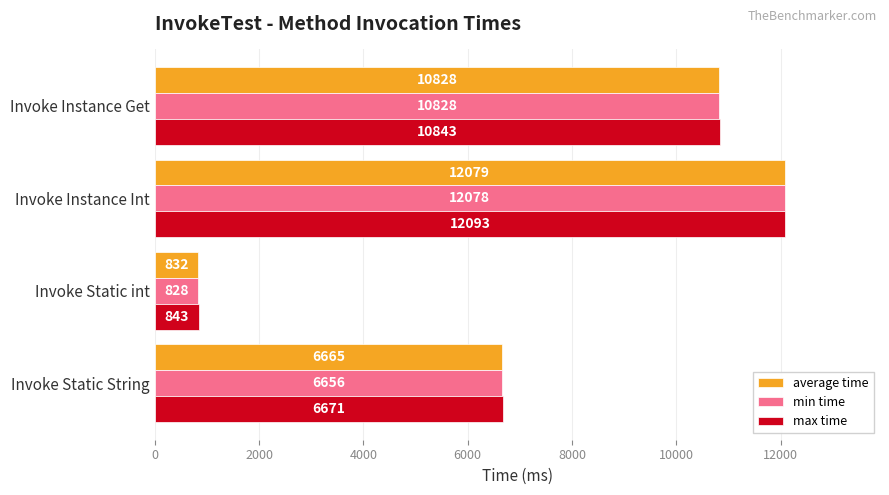

The max time series shows 843 at Invoke Static int. True or false?

True